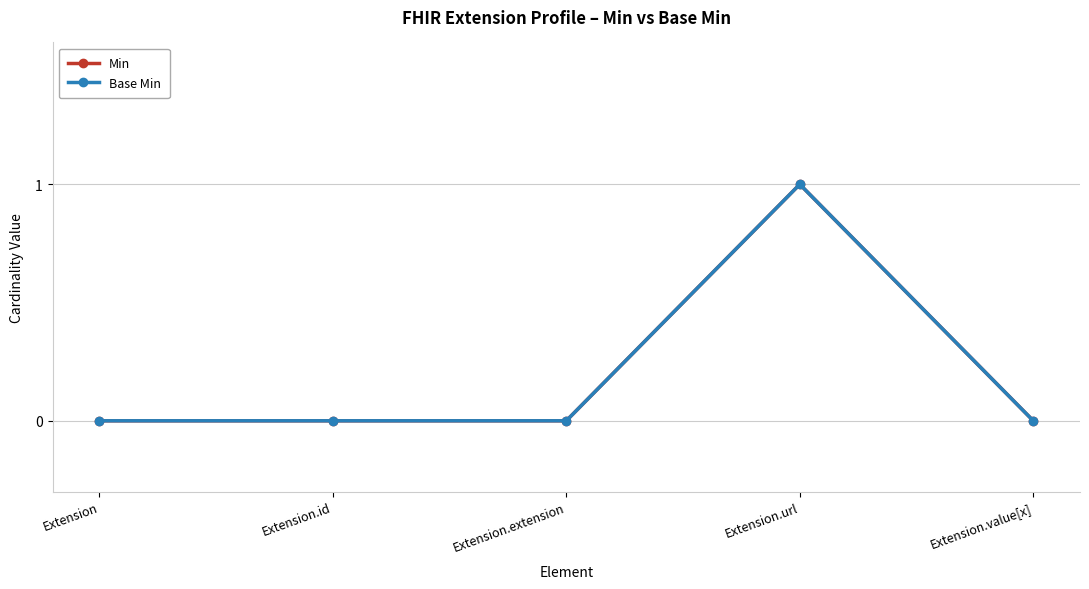

The value of Base Min at Extension.extension is 1. True or false?

False